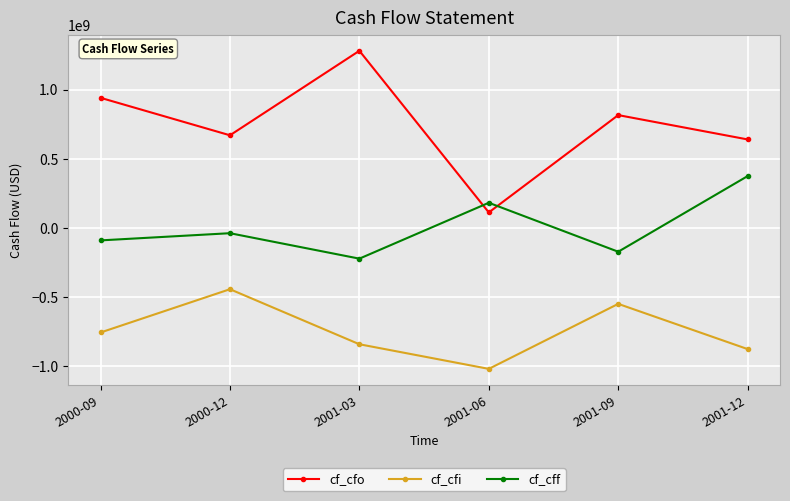

How many interior local valleys does the cf_cfo series have?

2